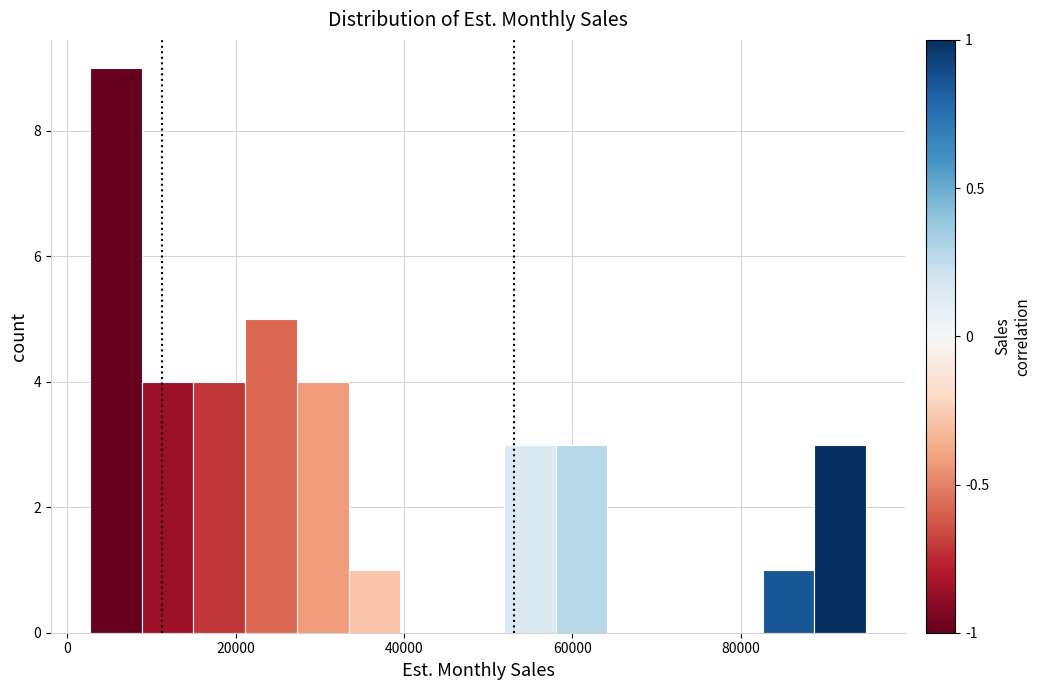

Read against the x-axis, roughly where is the centre of the tallest bar?

6000